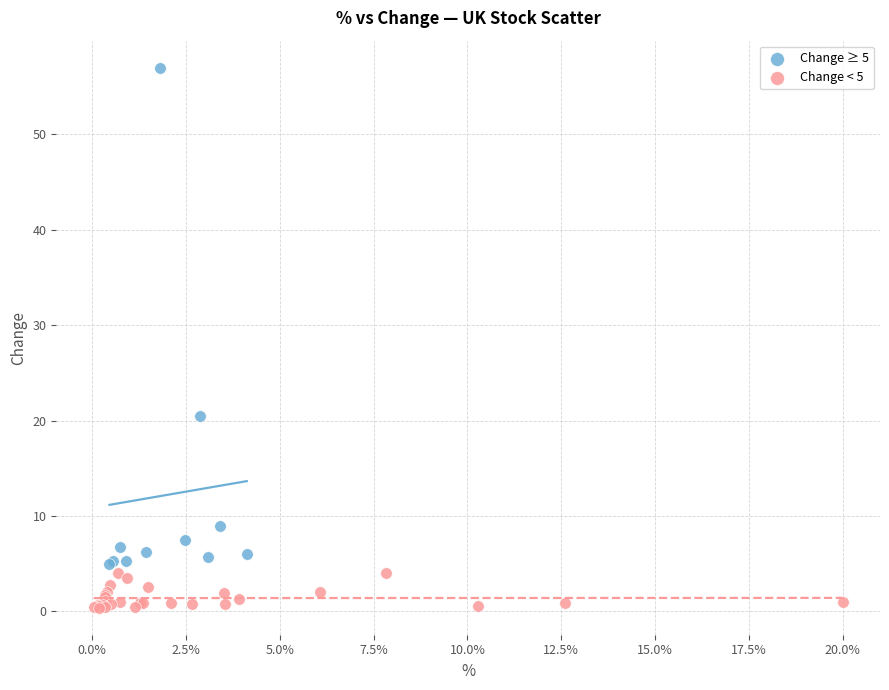

Which series reaches the minimum Y coordinate?

Change < 5